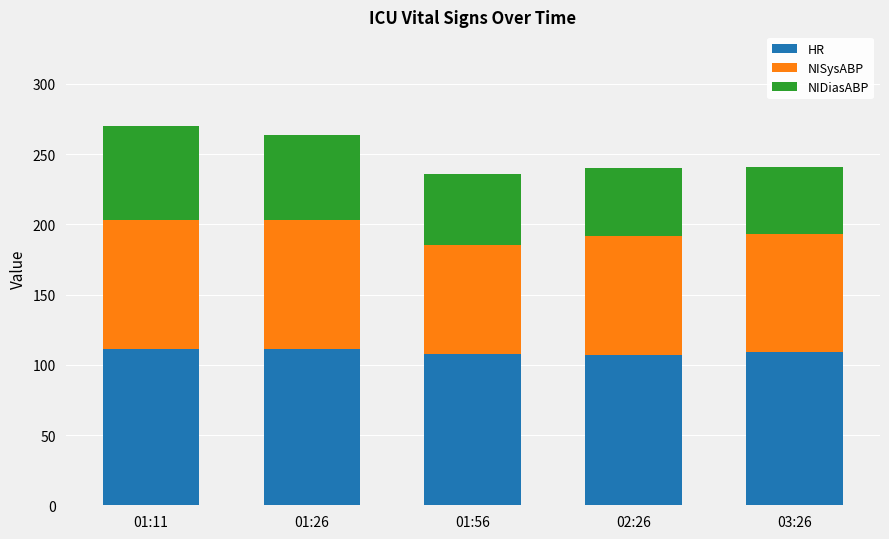

What is the average value of the HR series?

109